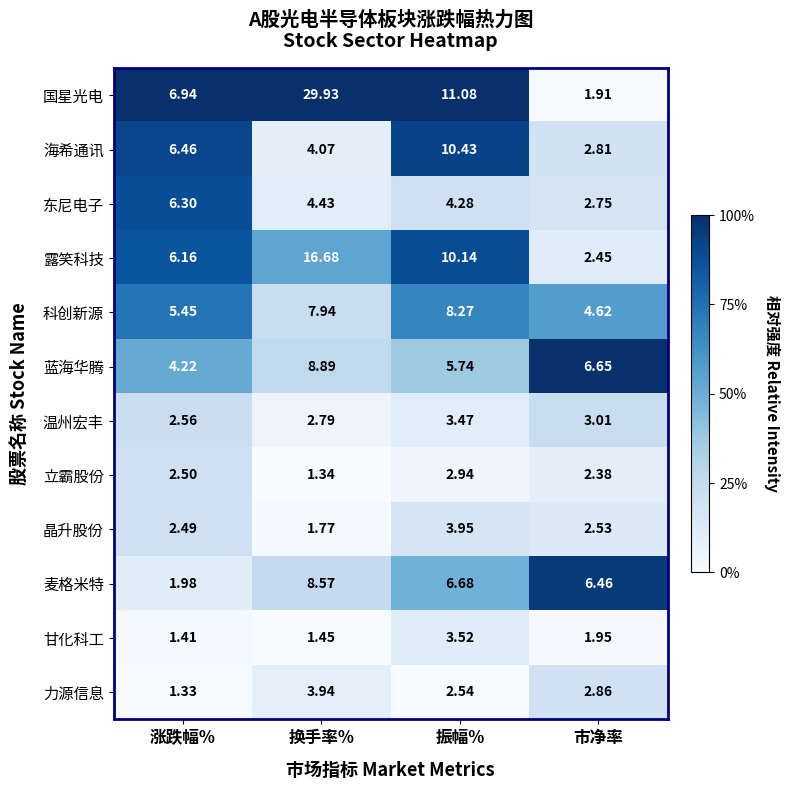

Is the value of 麦格米特 at 涨跌幅% greater than the value of 力源信息 at 振幅%?

No